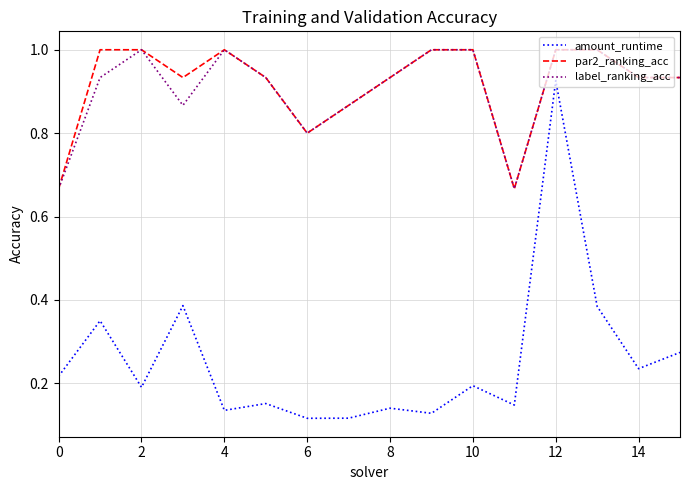

True or false: label_ranking_acc and amount_runtime cross at least once.

False